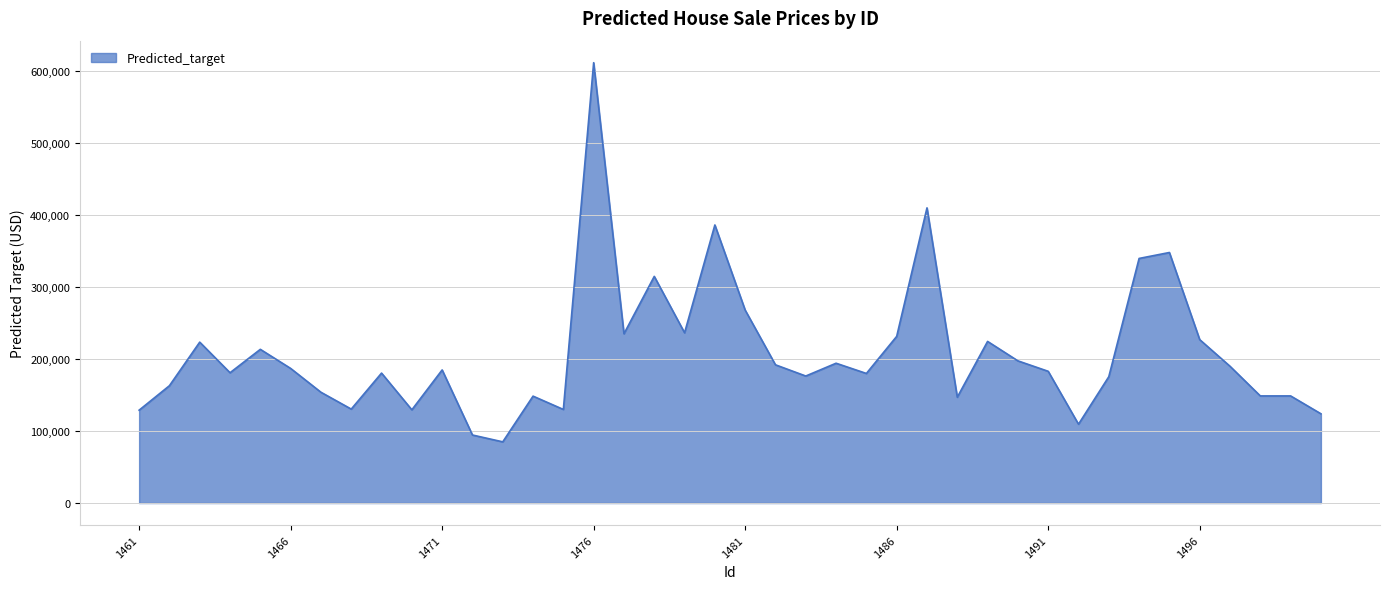

What is the minimum value shown in the chart?

85000